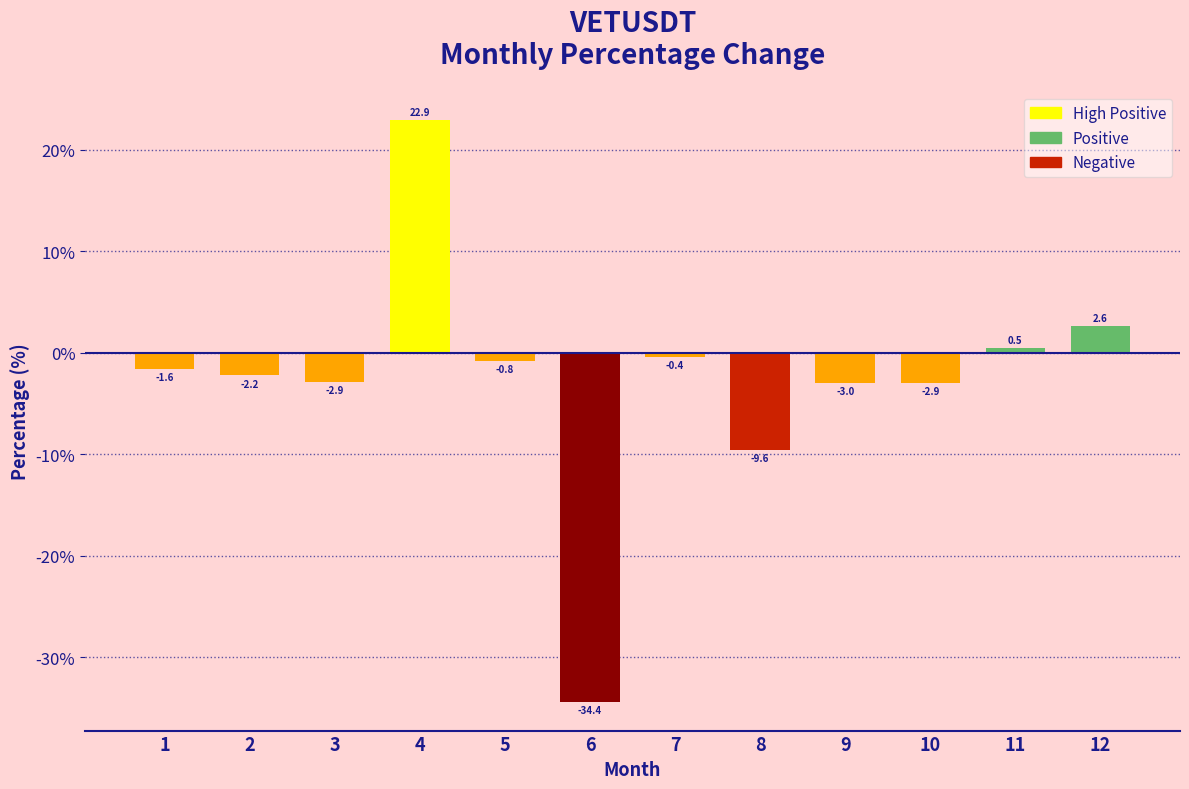

True or false: the data shows 5.8 at 4.

False